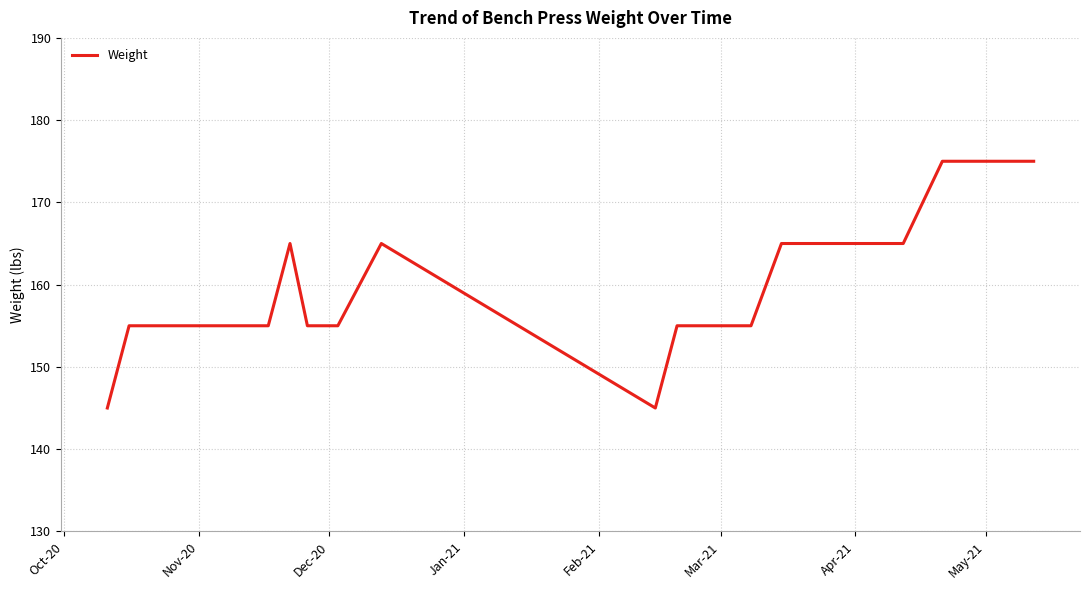

What is the greatest value displayed?

175